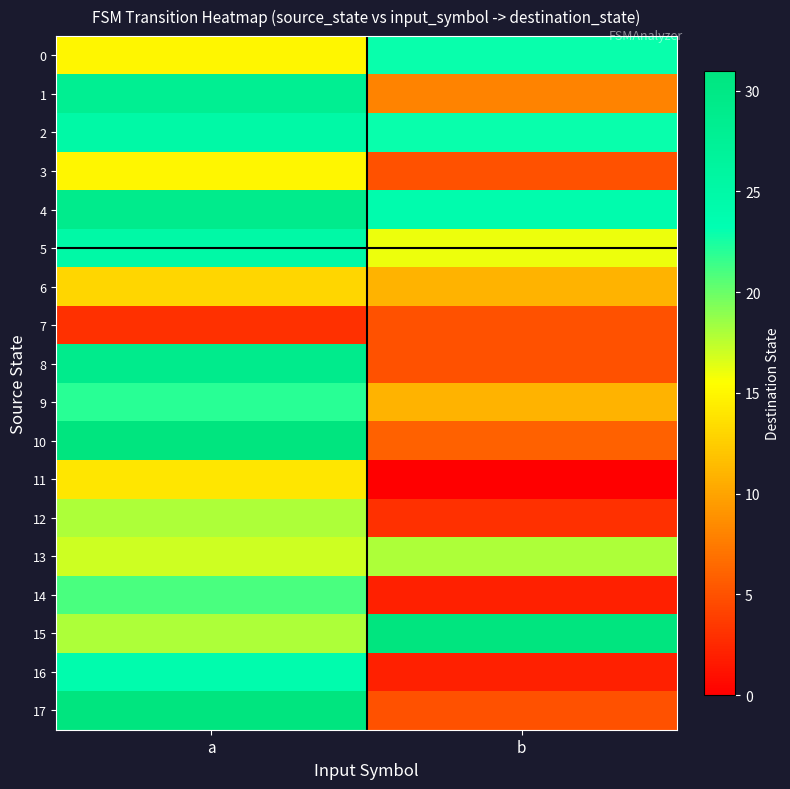

Which series has the largest range (max minus min)?

17